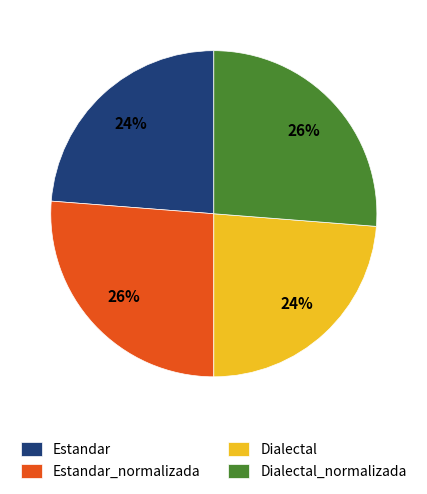

To the nearest percent, what percentage of the pie is Dialectal_normalizada?

26%